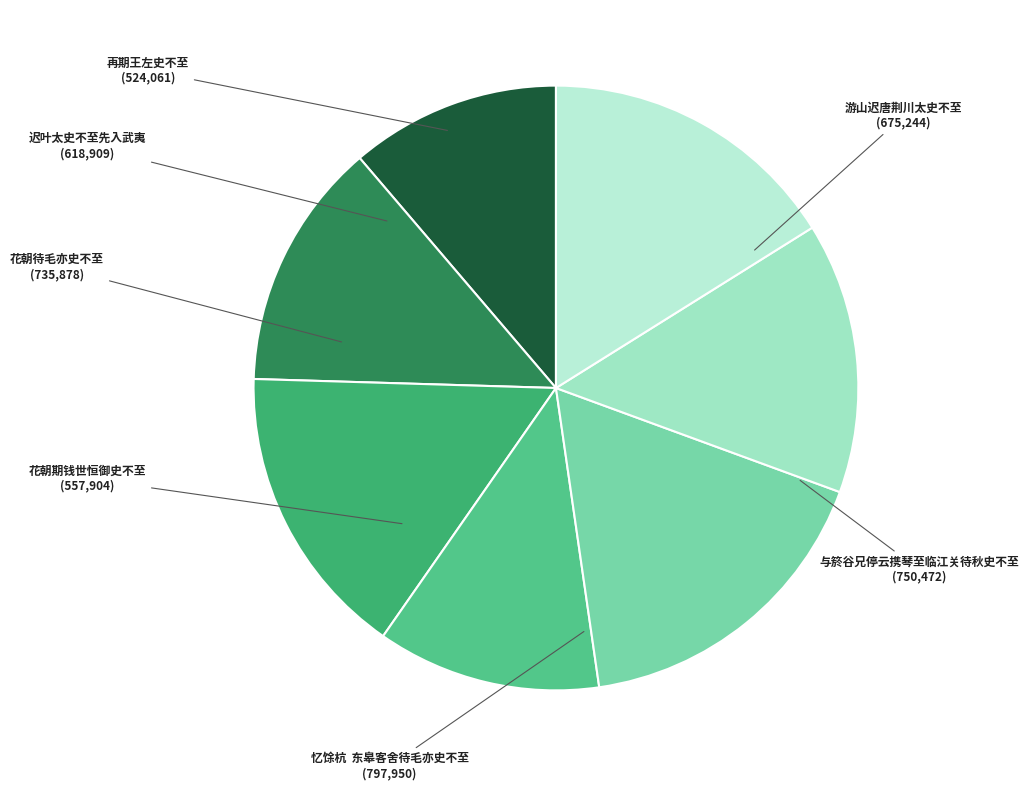

Does 迟叶太史不至先入武夷 represent more than half of the total?

No